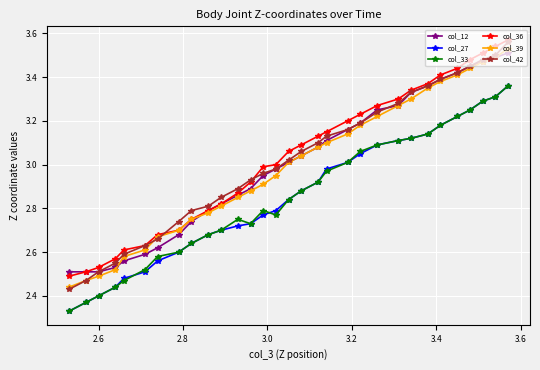

At how many categories does at least one series exceed 2?

31